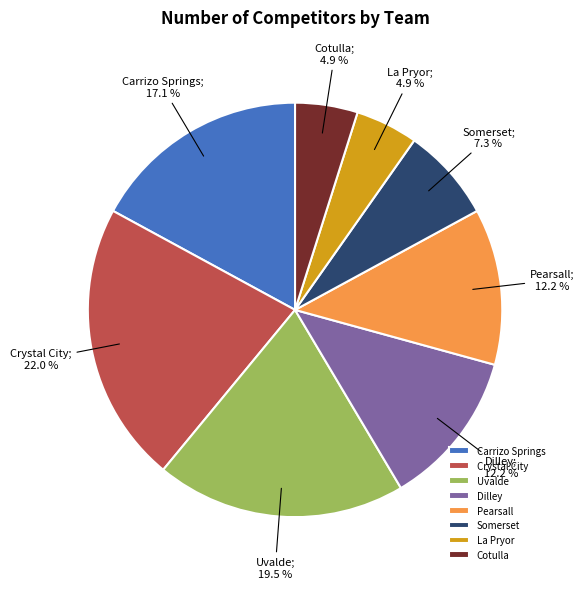

Between Uvalde and Carrizo Springs, which is larger?

Uvalde